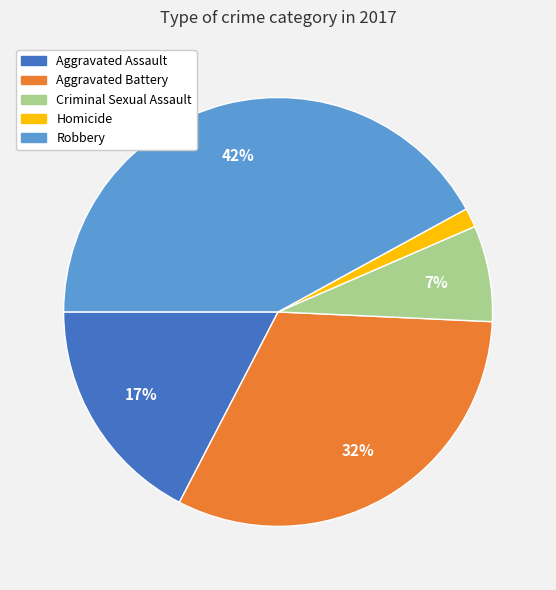

Count the number of slices in the pie.

5